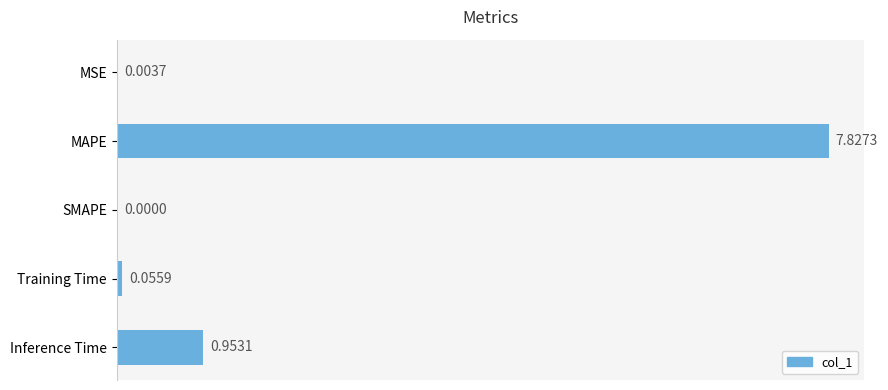

What is the change in value from MSE to Inference Time?

+0.9